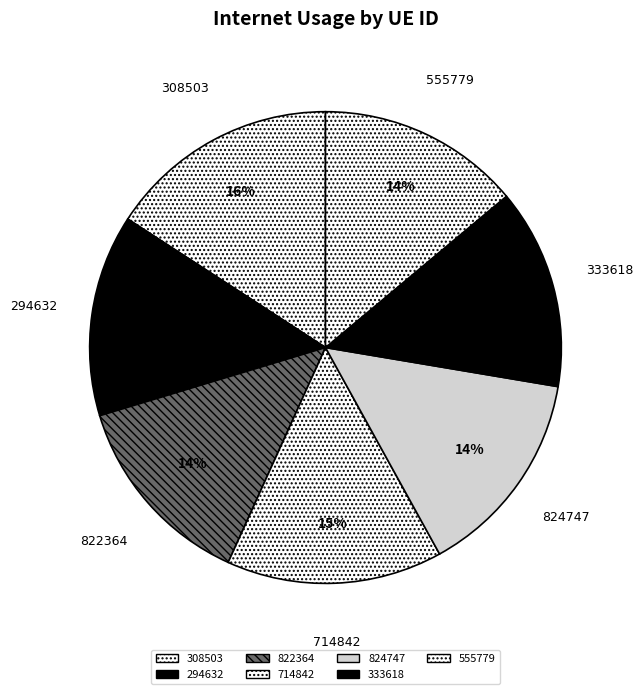

Does any single category account for the majority?

No